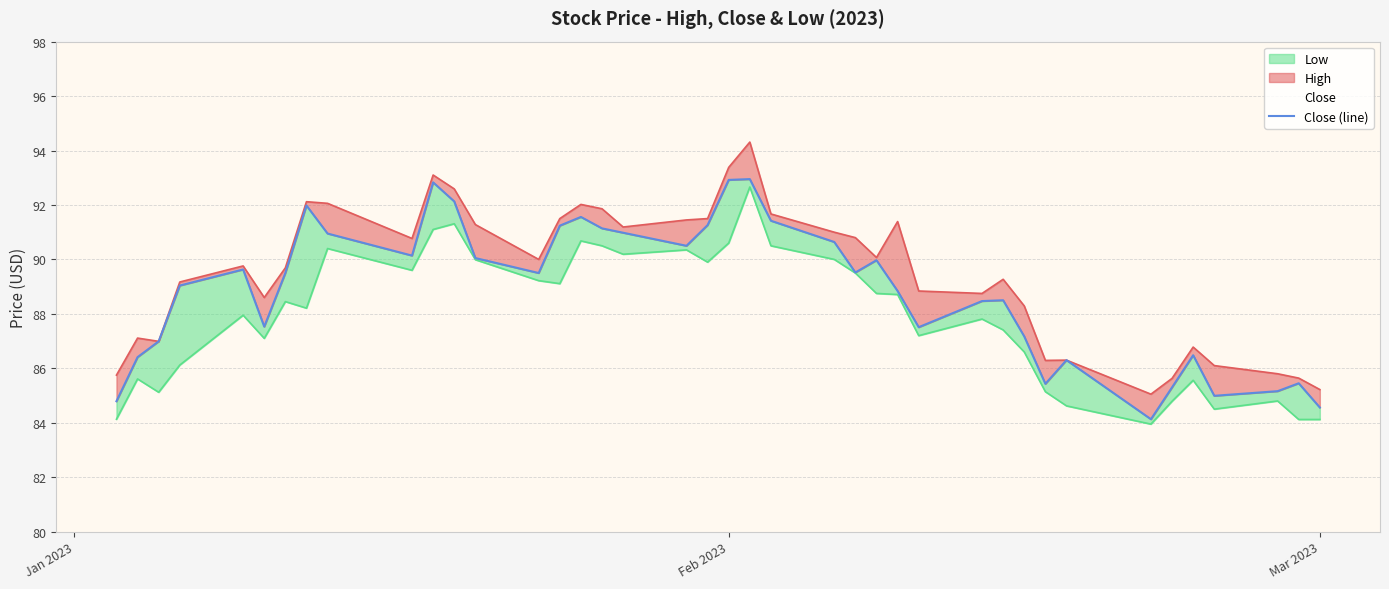

What is the difference between the second highest and minimum values?

8.8